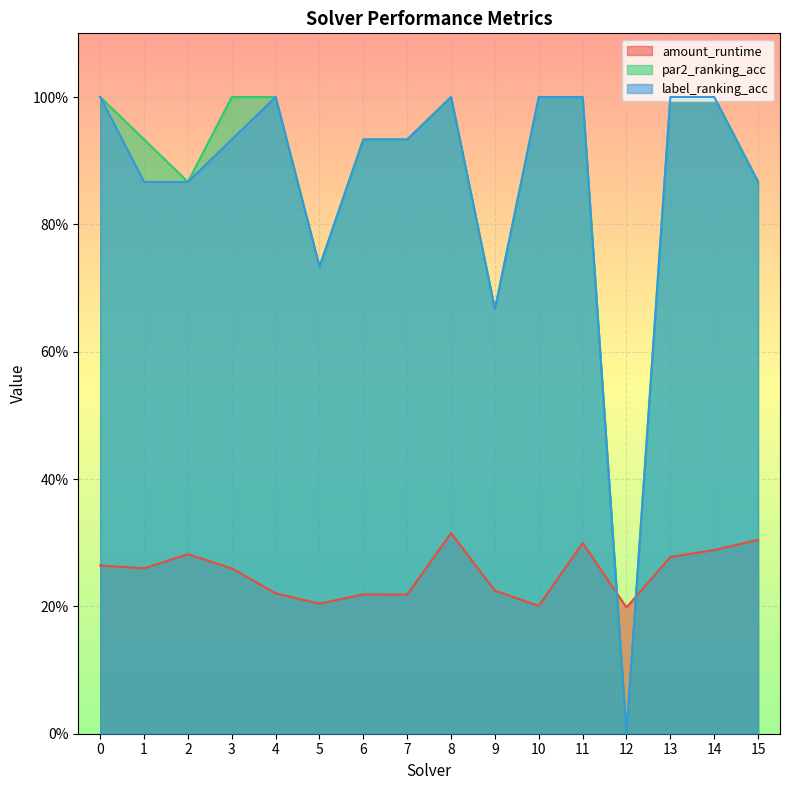

Reading right to left, what are all the values shown in this chart?

amount_runtime: 0.3	0.3	0.3	0.2	0.3	0.2	0.2	0.3	0.2	0.2	0.2	0.2	0.3	0.3	0.3	0.3
par2_ranking_acc: 0.9	1.0	1.0	0.0	1.0	1.0	0.7	1.0	0.9	0.9	0.7	1.0	1.0	0.9	0.9	1.0
label_ranking_acc: 0.9	1.0	1.0	0.0	1.0	1.0	0.7	1.0	0.9	0.9	0.7	1.0	0.9	0.9	0.9	1.0